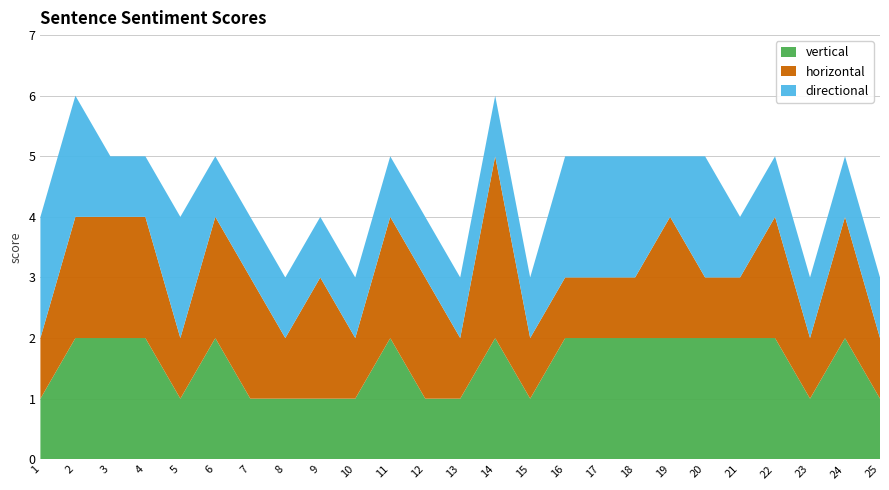

Reading left to right, what are all the values shown in this chart?

vertical: 1	2	2	2	1	2	1	1	1	1	2	1	1	2	1	2	2	2	2	2	2	2	1	2	1
horizontal: 1	2	2	2	1	2	2	1	2	1	2	2	1	3	1	1	1	1	2	1	1	2	1	2	1
directional: 2	2	1	1	2	1	1	1	1	1	1	1	1	1	1	2	2	2	1	2	1	1	1	1	1